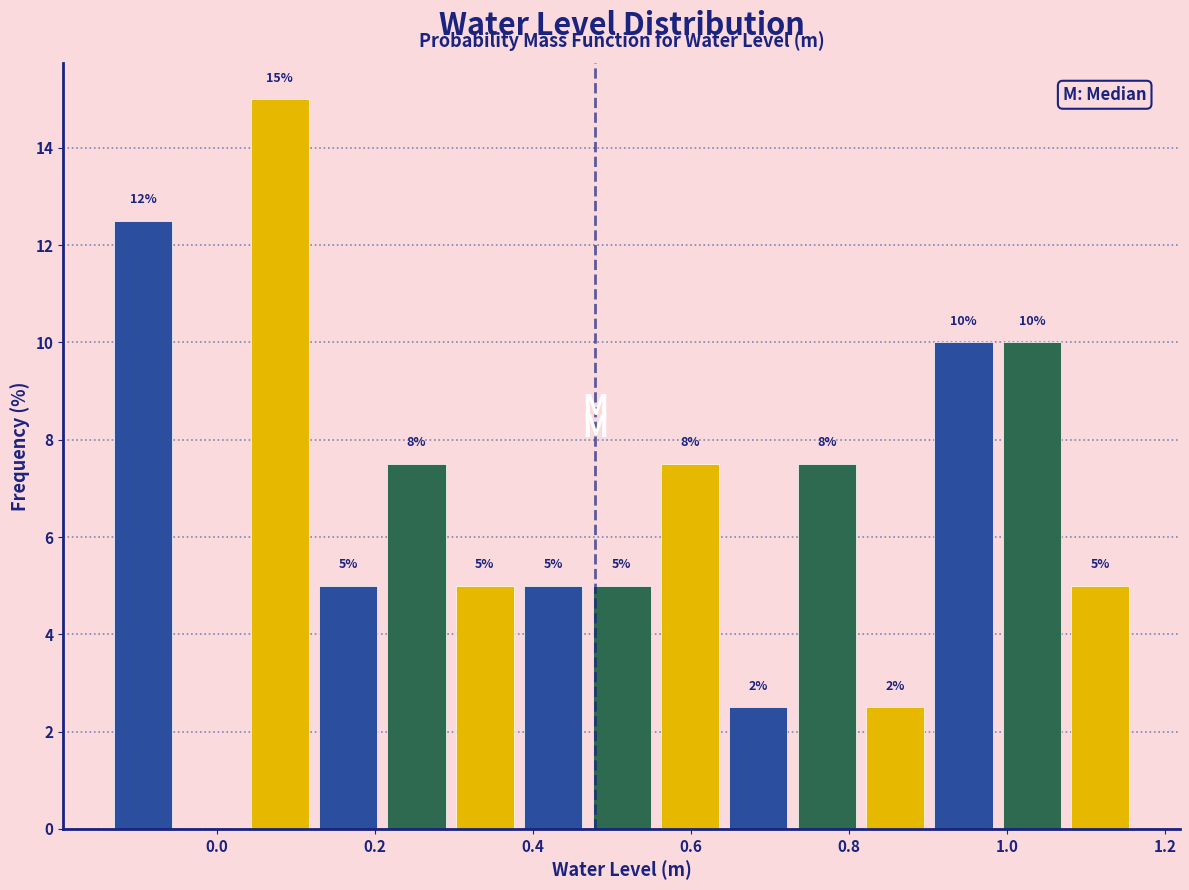

Which range on the x-axis has the tallest bar?

0.04 to 0.12